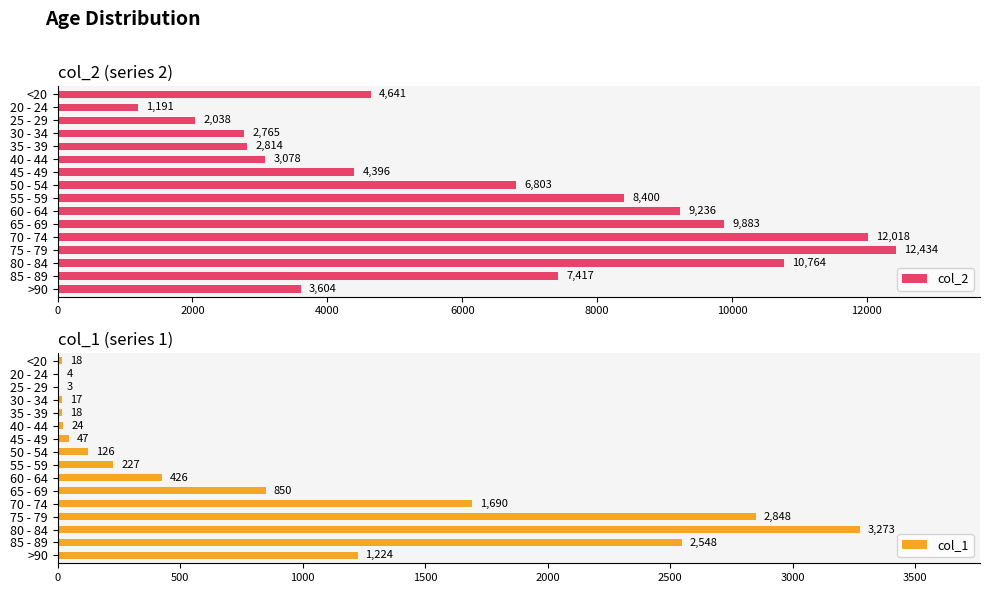

What is the difference between the maximum and second lowest values in the col_2 series?

10396